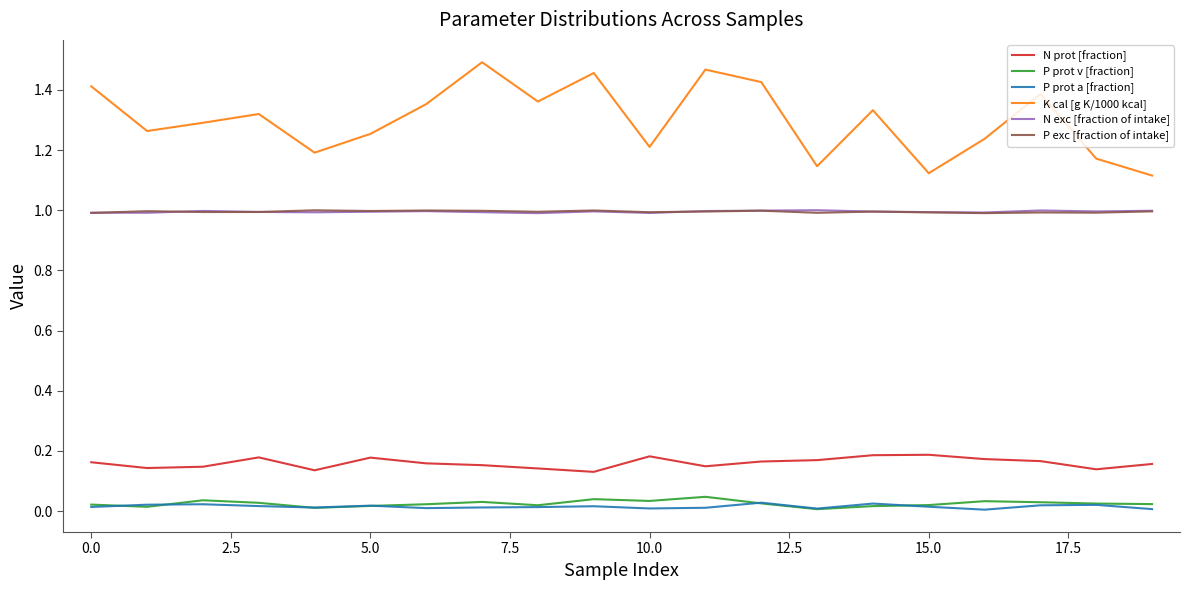

Which series has the largest total across all categories?

K cal [g K/1000 kcal]